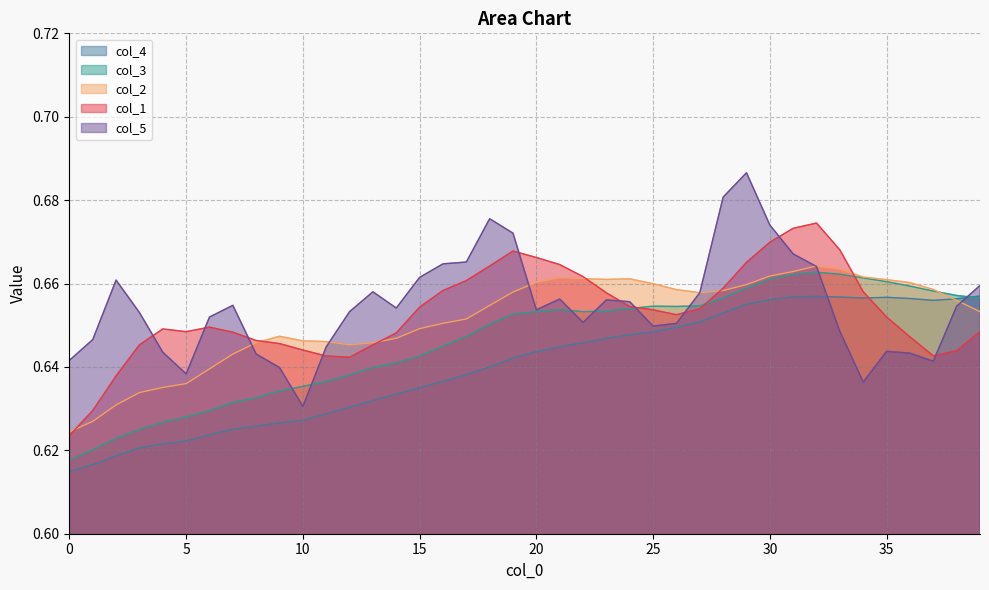

Count the col_1 values in the range 0 to 1.

40